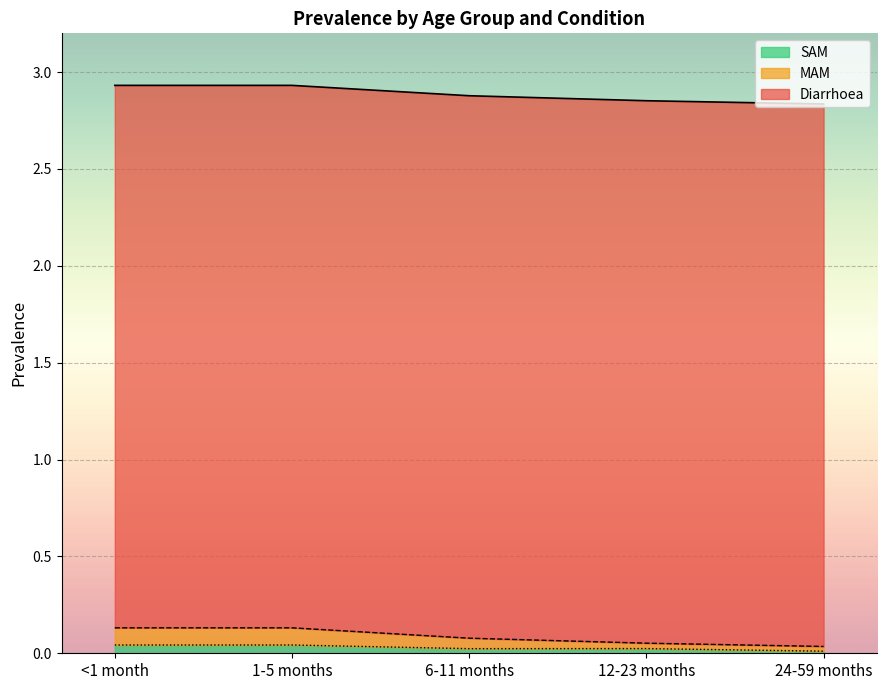

Where is MAM nearest to the value 0?

24-59 months